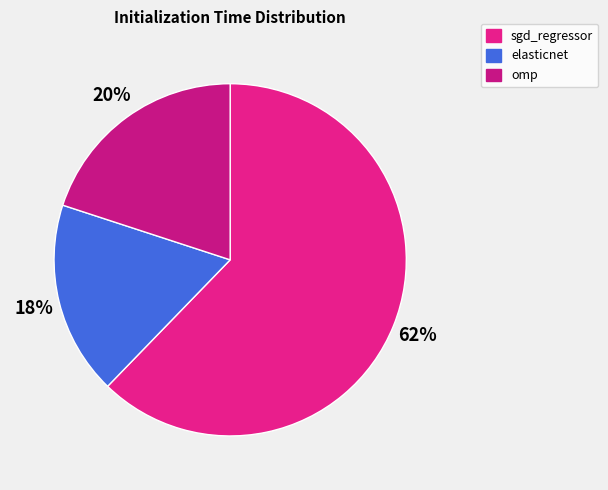

How many slices are in this pie chart?

3